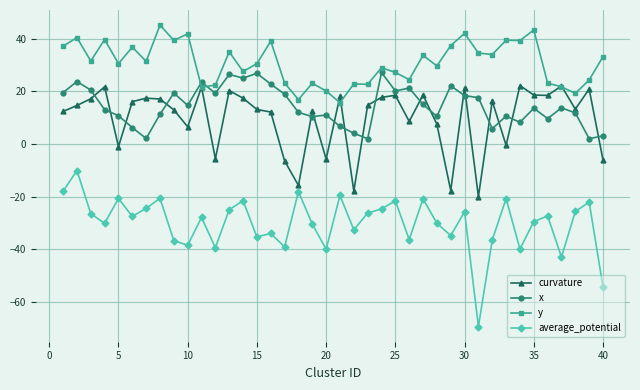

How many lines are shown in the chart?

4